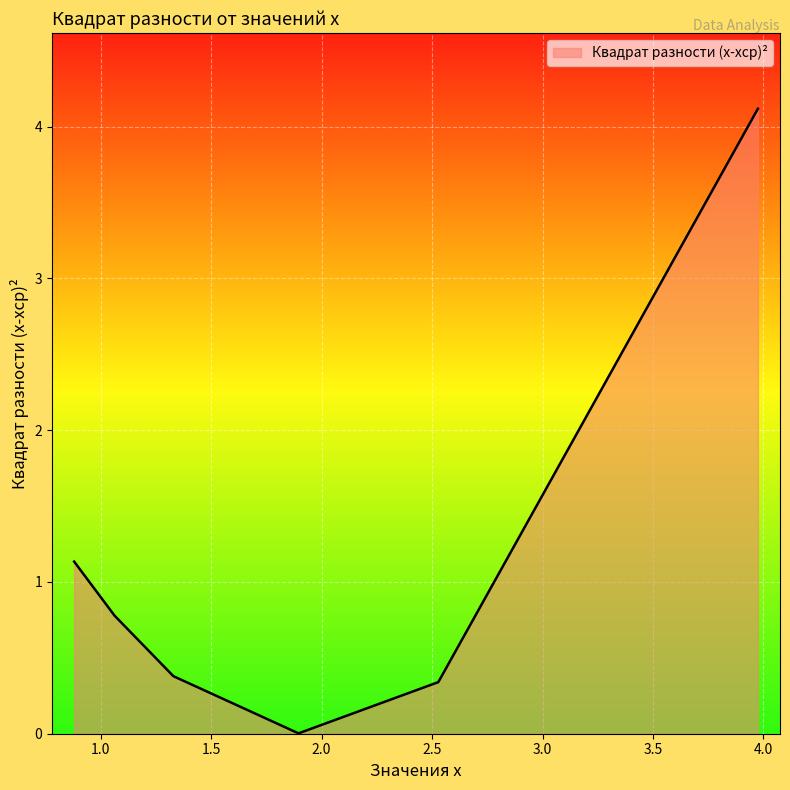

What is the difference between the maximum and minimum values?

4.1